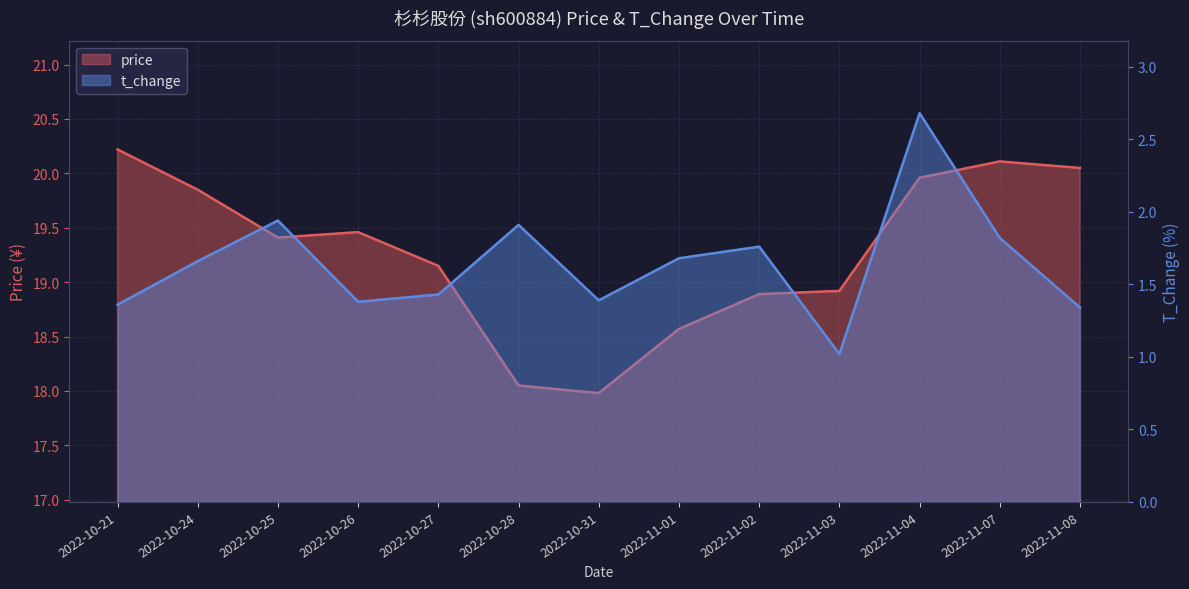

What is the total value across all series at 2022-11-08?

21.4